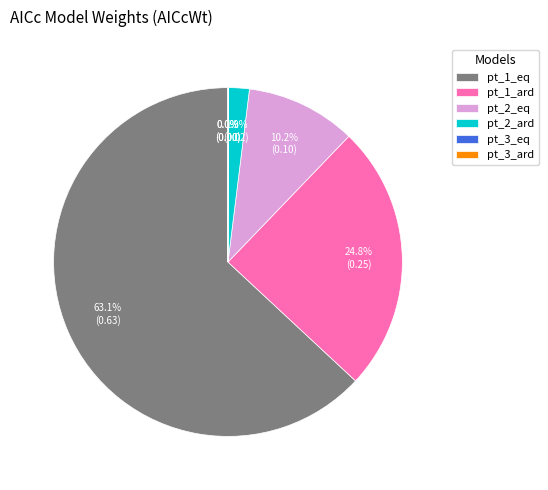

Which slice represents more than half of the pie?

pt_1_eq